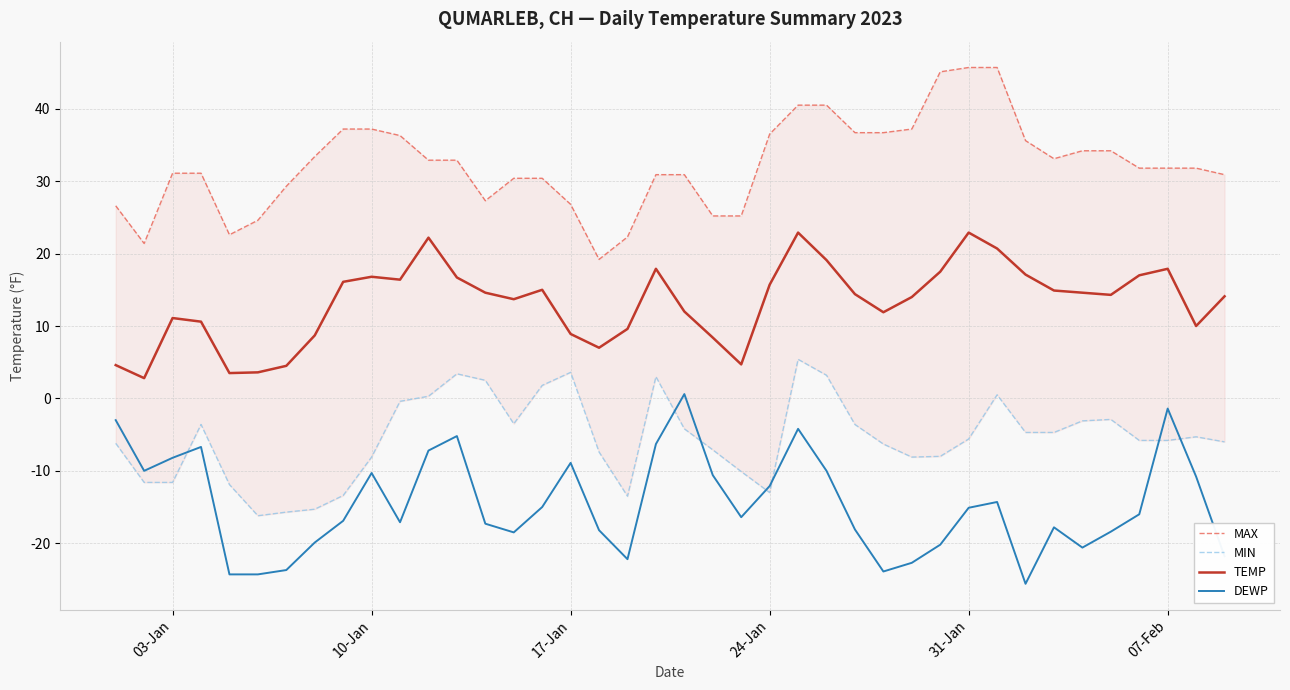

What is the difference between the maximum and second lowest values in the MIN series?

21.1